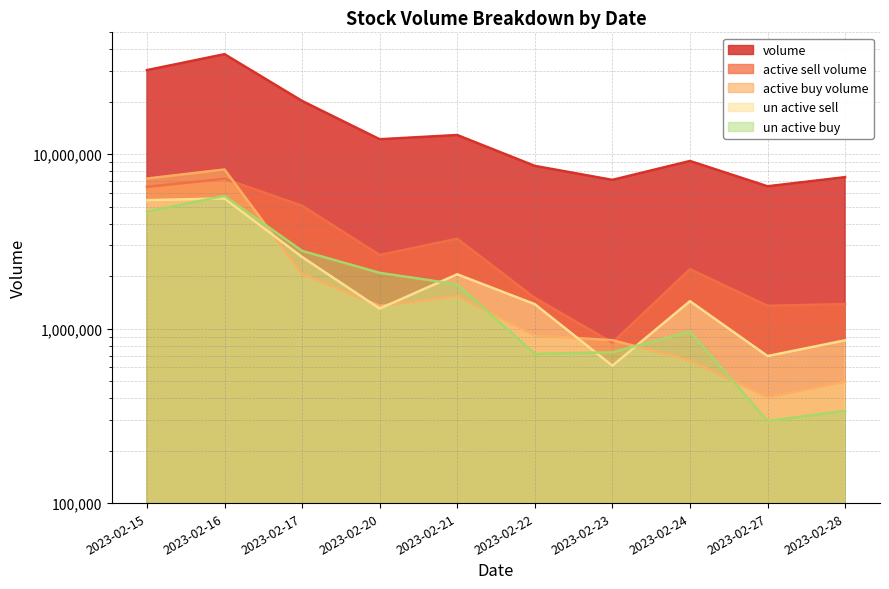

How many values in the un_active_sell series are below 1437695?

5